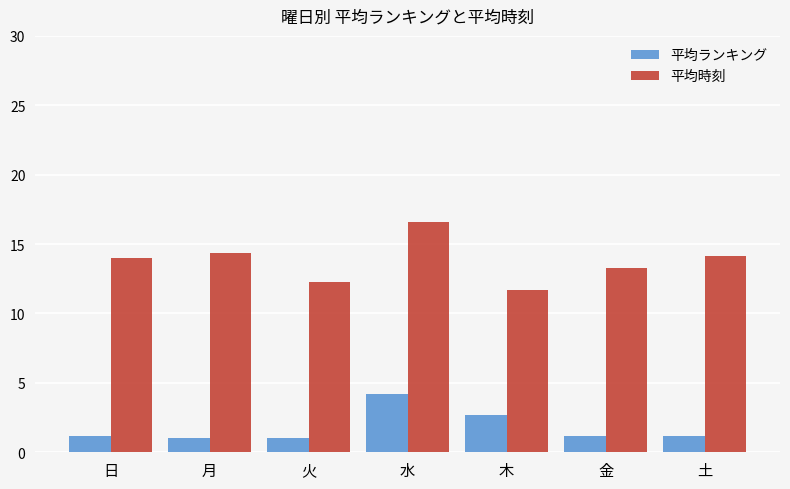

The value of 平均ランキング at 月 is 1.0. True or false?

True